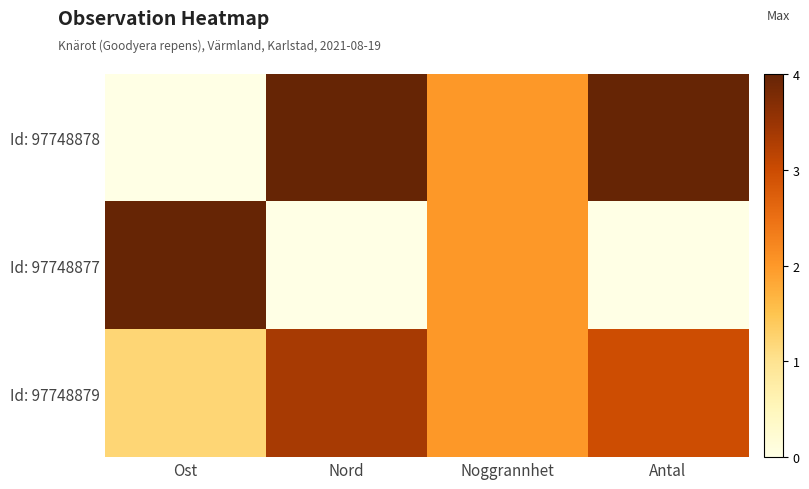

Reading left to right, transcribe all the data shown in this chart.

Id: 97748878: Ost=0.0	Nord=1.0	Noggrannhet=0.5	Antal=1.0
Id: 97748877: Ost=1.0	Nord=0.0	Noggrannhet=0.5	Antal=0.0
Id: 97748879: Ost=0.3	Nord=0.8	Noggrannhet=0.5	Antal=0.7